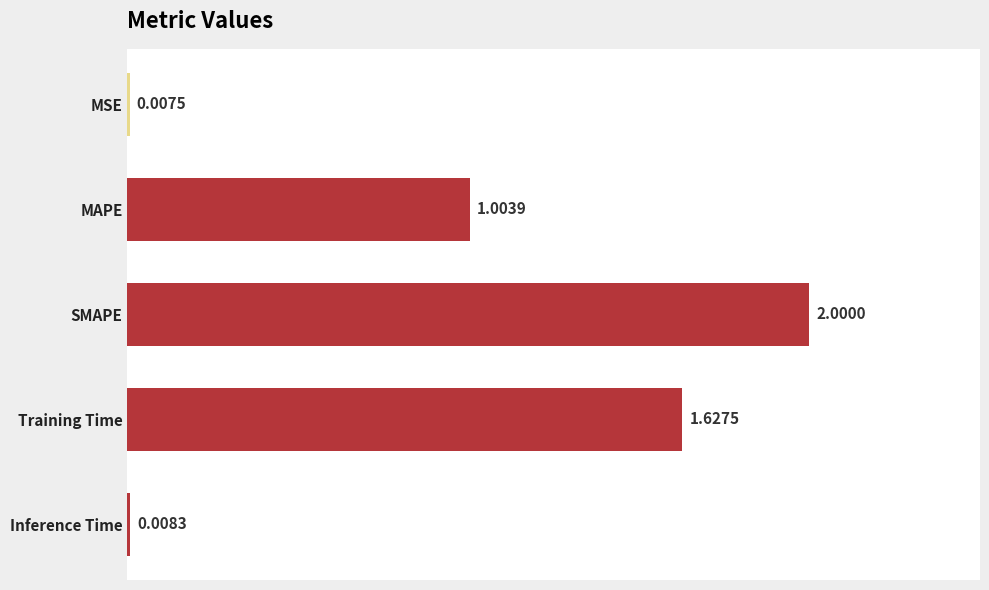

What is the average value?

0.9